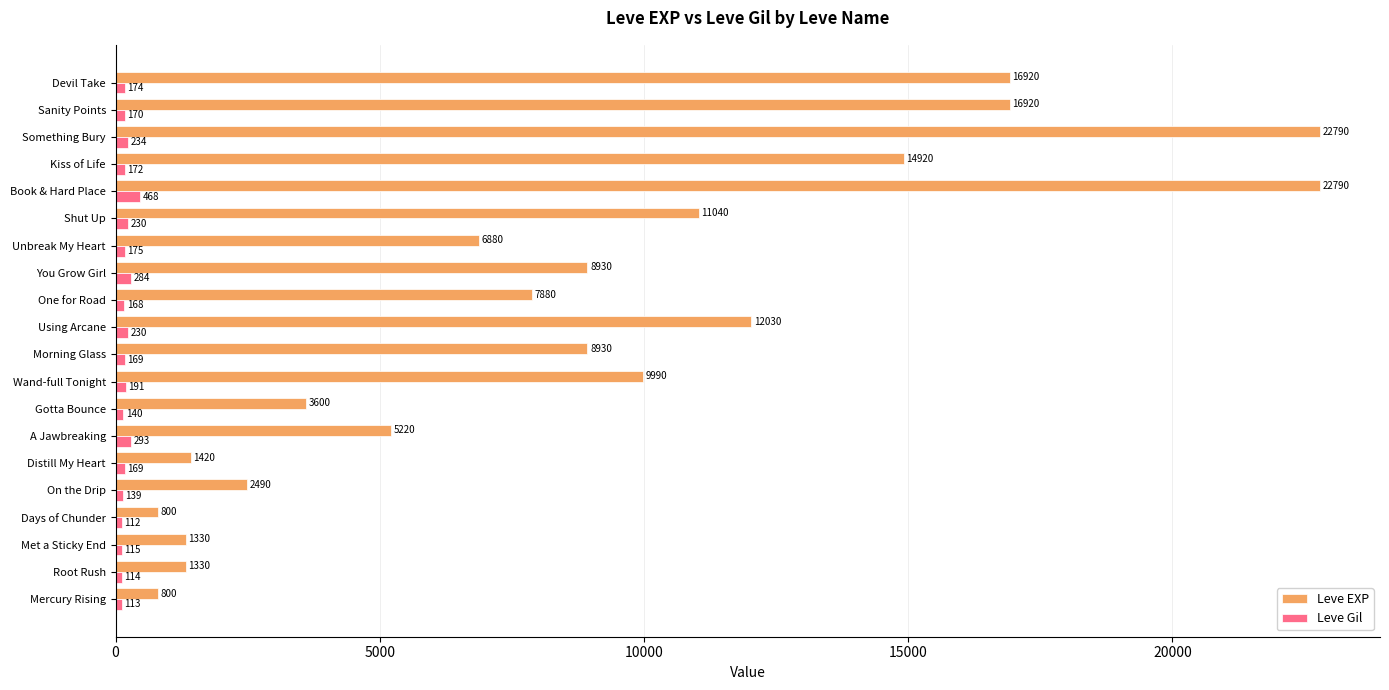

Is it true that Leve Gil equals 230 at Shut Up?

True